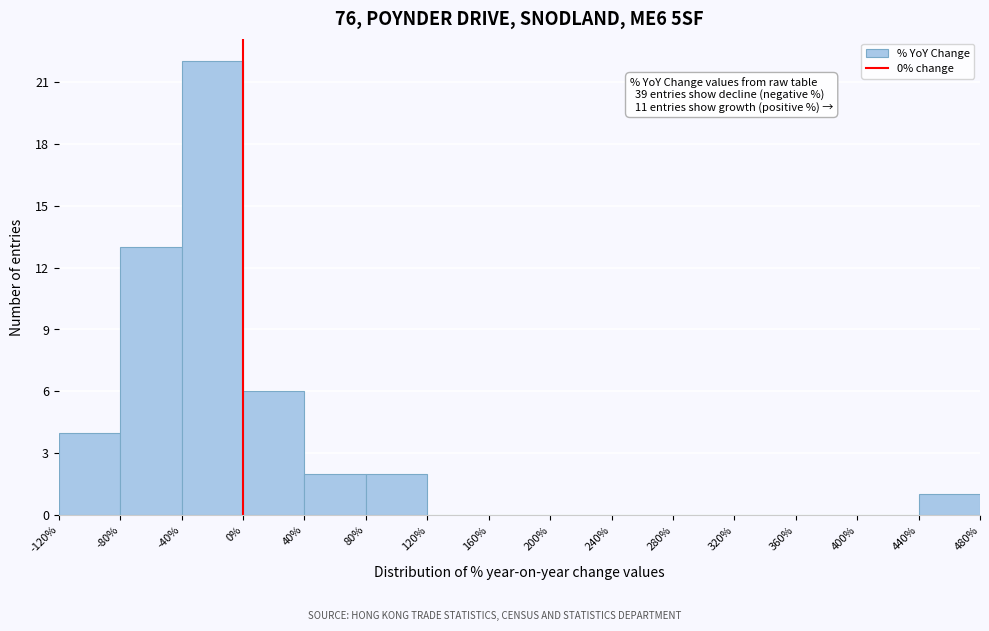

Which range on the x-axis has the tallest bar?

-40% to 0%